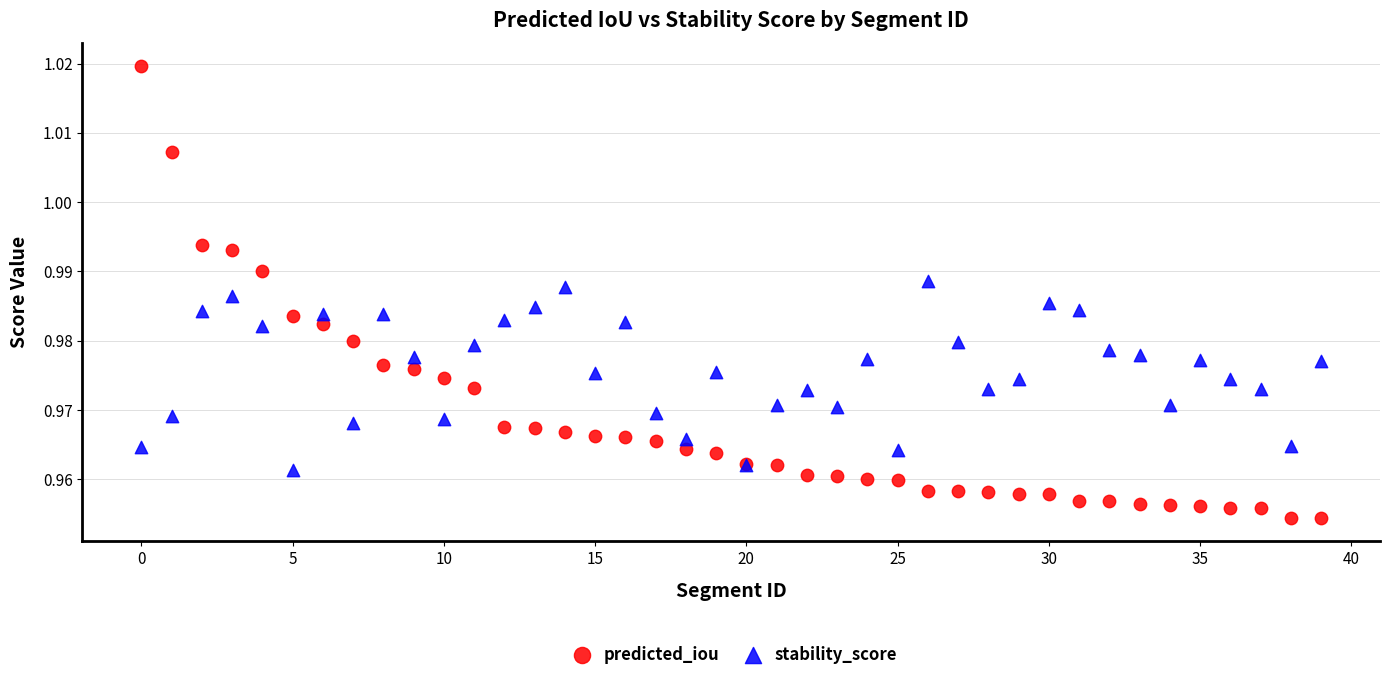

Which series reaches the maximum Y coordinate?

predicted_iou